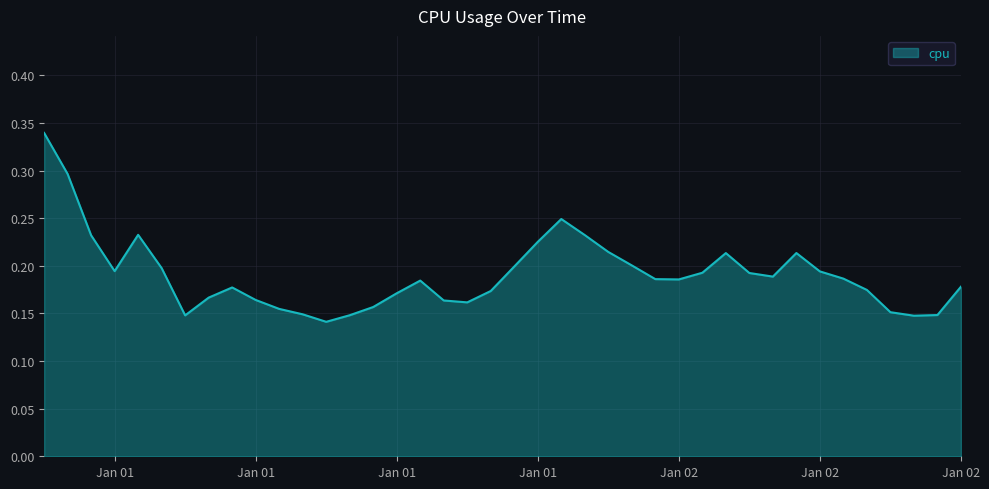

What is the sum of all values?

7.6